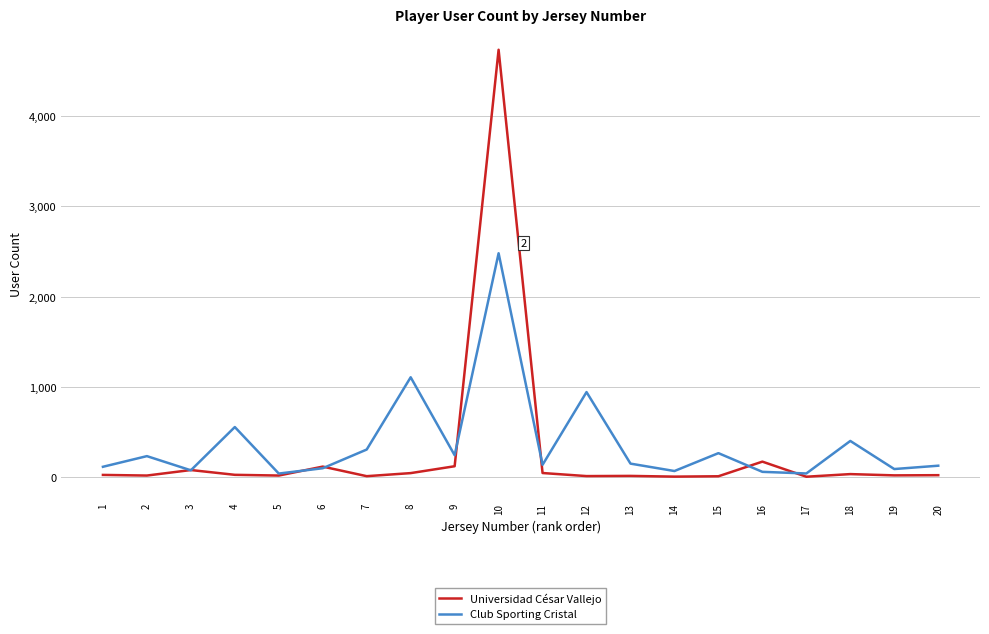

How many interior local peaks does the Club Sporting Cristal series have?

7